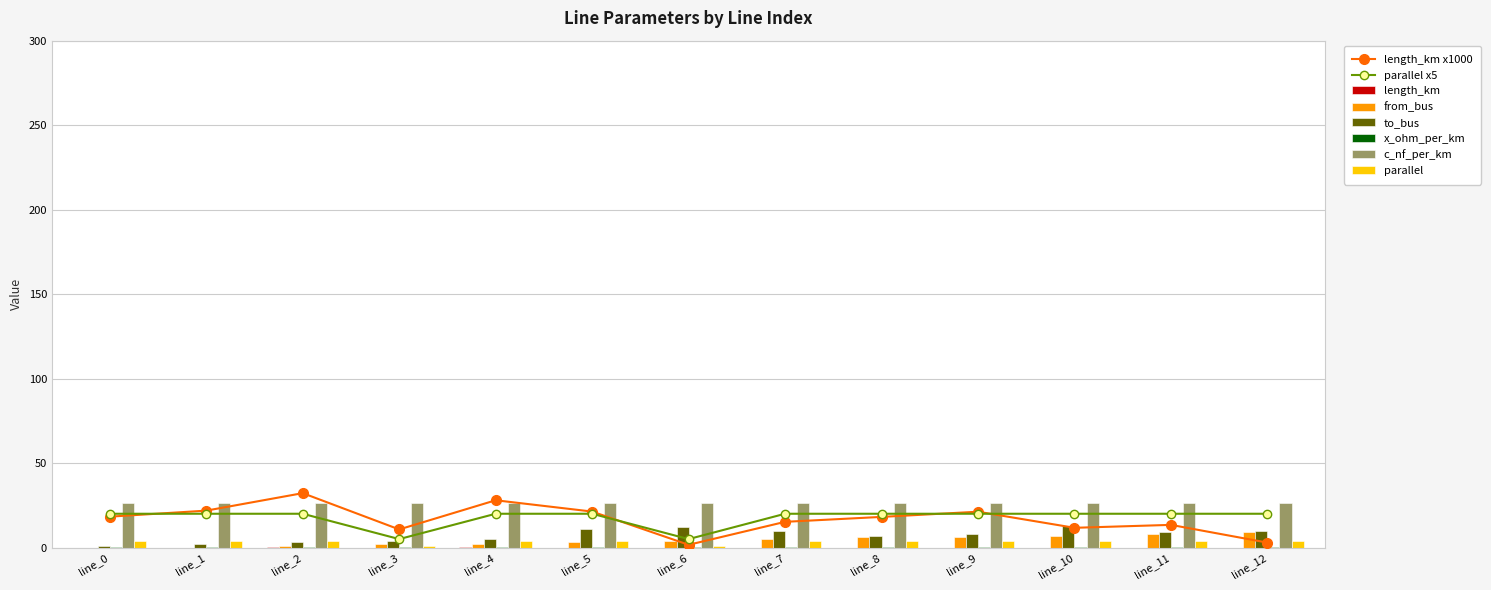

What is the total value across all series at line_3?

21.7